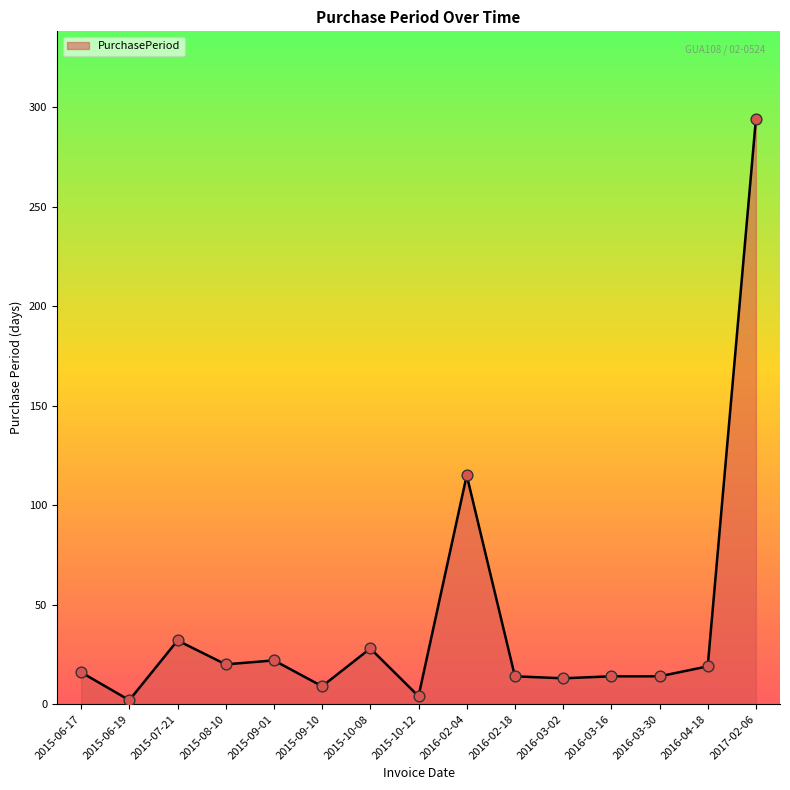

Between 2017-02-06 and 2015-06-17, which is larger?

2017-02-06